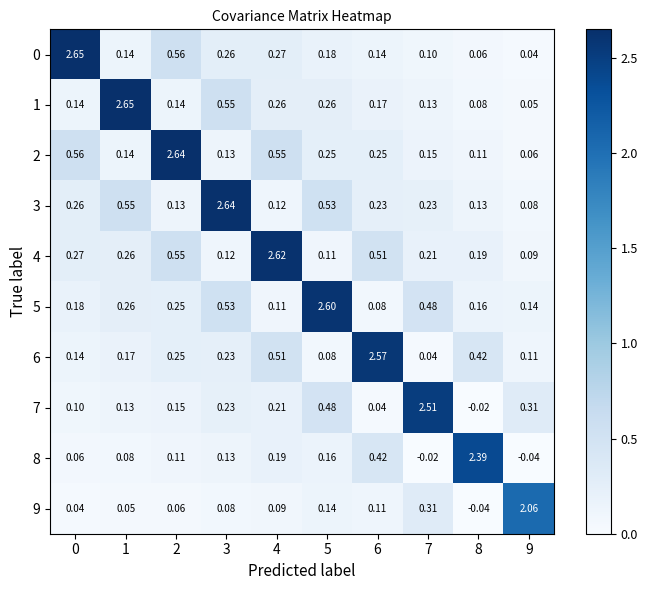

Is the value of 5 at 6 greater than the value of 2 at 0?

No